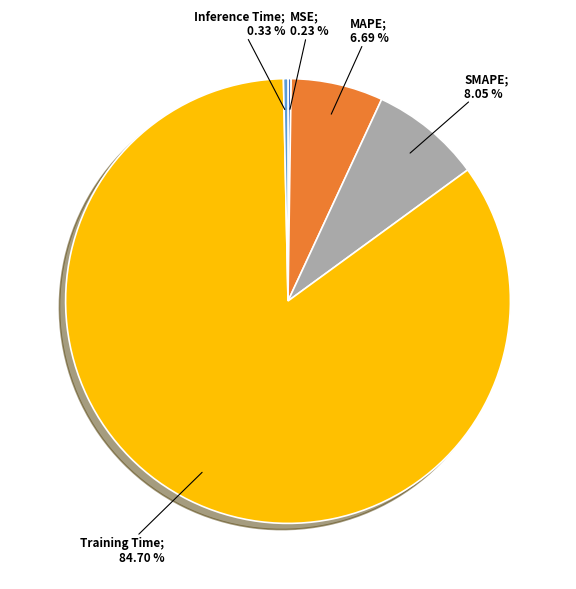

Is there any slice that represents more than half of the pie?

Yes